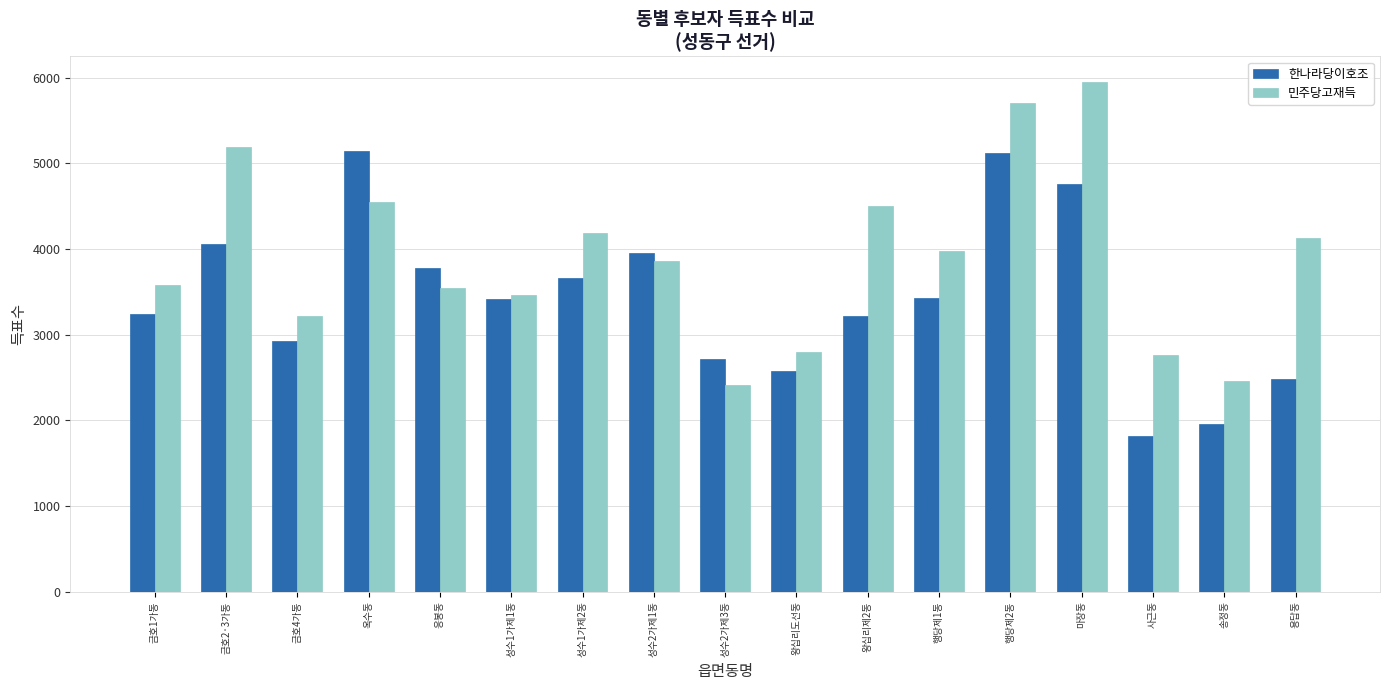

Which series has the largest total across all categories?

민주당고재득